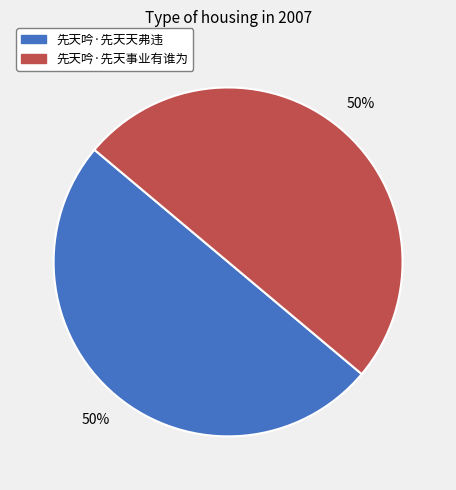

How many slices are in this pie chart?

2